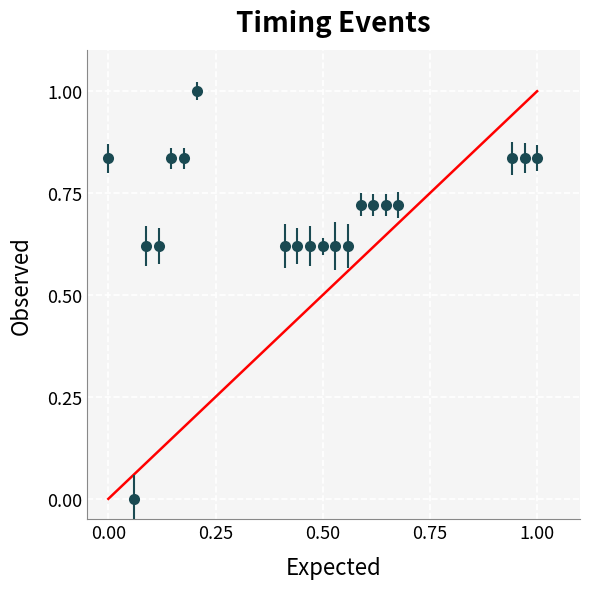

What is the maximum value shown in the chart?

1.0